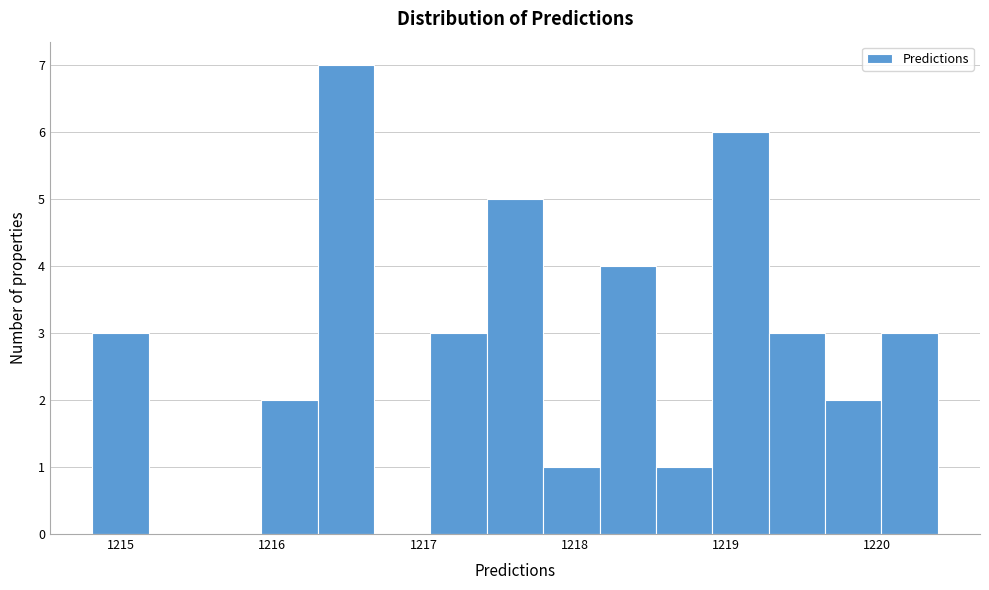

Around what value on the x-axis is the tallest bar? Give the approximate position of its centre, as read against the axis.

1216.5